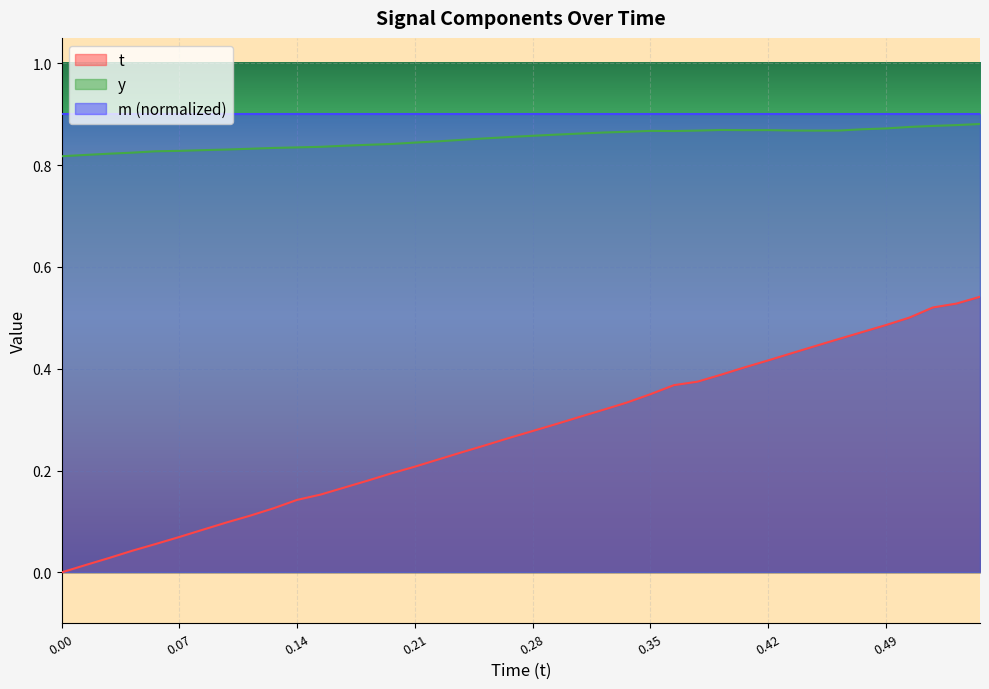

Reading right to left, list all the values displayed in this chart.

t: 0.5	0.5	0.5	0.5	0.5	0.5	0.5	0.4	0.4	0.4	0.4	0.4	0.4	0.4	0.3	0.3	0.3	0.3	0.3	0.3	0.3	0.2	0.2	0.2	0.2	0.2	0.2	0.2	0.2	0.1	0.1	0.1	0.1	0.1	0.1	0.1	0.0	0.0	0.0	0.0
y: 0.9	0.9	0.9	0.9	0.9	0.9	0.9	0.9	0.9	0.9	0.9	0.9	0.9	0.9	0.9	0.9	0.9	0.9	0.9	0.9	0.9	0.9	0.8	0.8	0.8	0.8	0.8	0.8	0.8	0.8	0.8	0.8	0.8	0.8	0.8	0.8	0.8	0.8	0.8	0.8